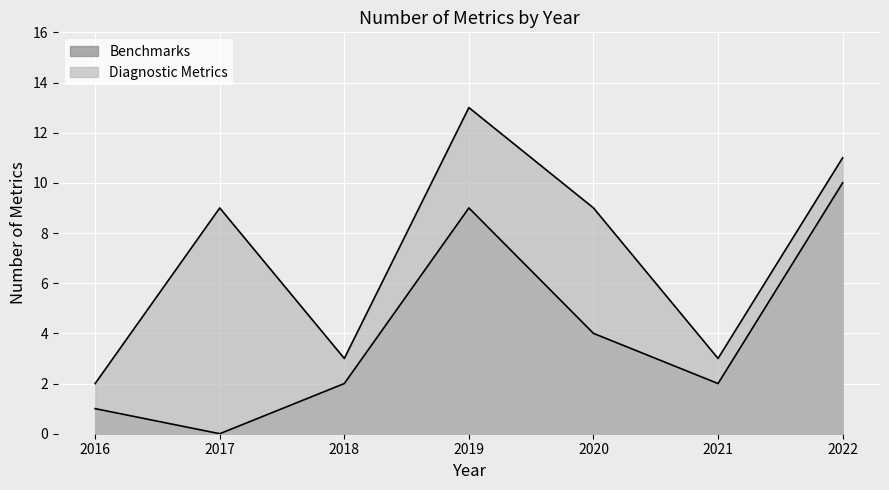

True or false: Benchmarks and Diagnostic Metrics intersect in this chart.

False